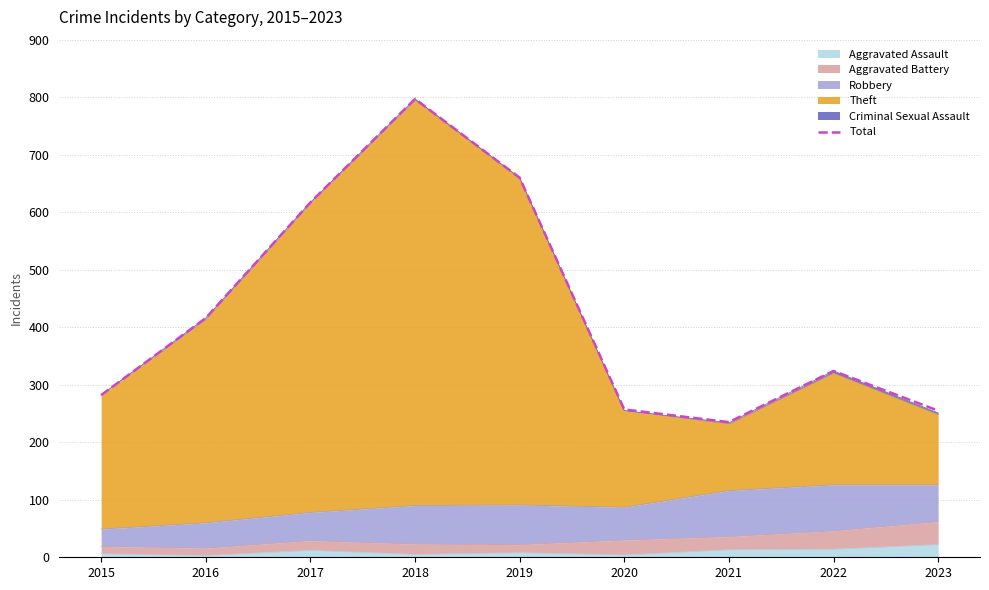

Reading left to right, transcribe all the data shown in this chart.

2015=282	2016=416	2017=617	2018=797	2019=660	2020=257	2021=235	2022=324	2023=255